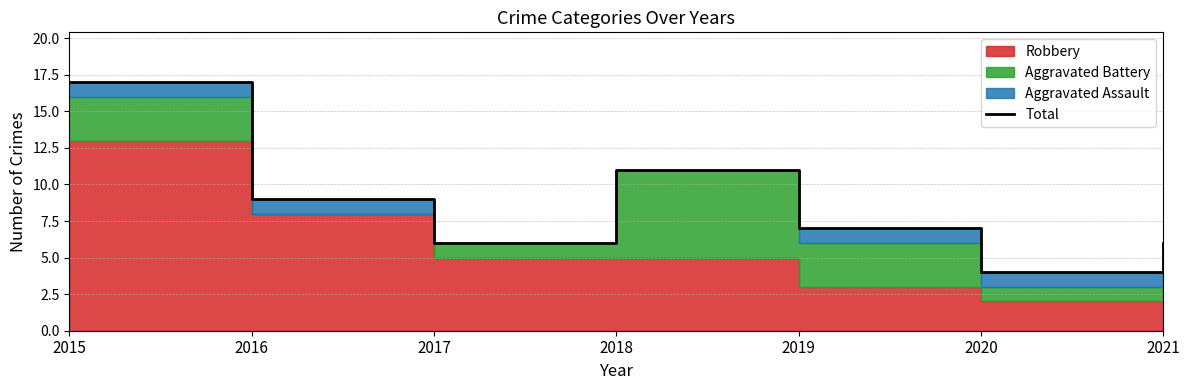

At which category does the chart reach its minimum across all series?

2020